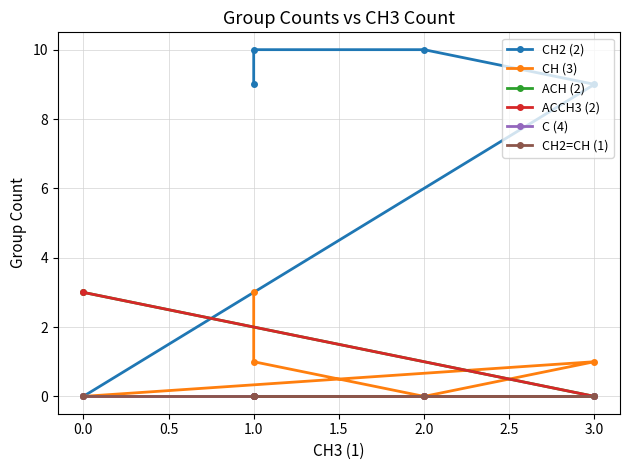

What is the difference between the maximum and minimum values in the ACH (2) series?

3